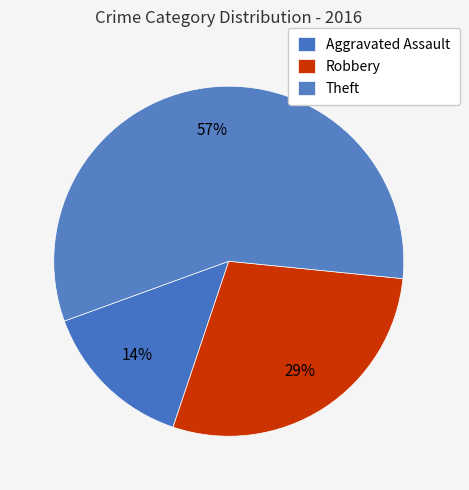

Does Aggravated Assault account for over 50% of the chart?

No